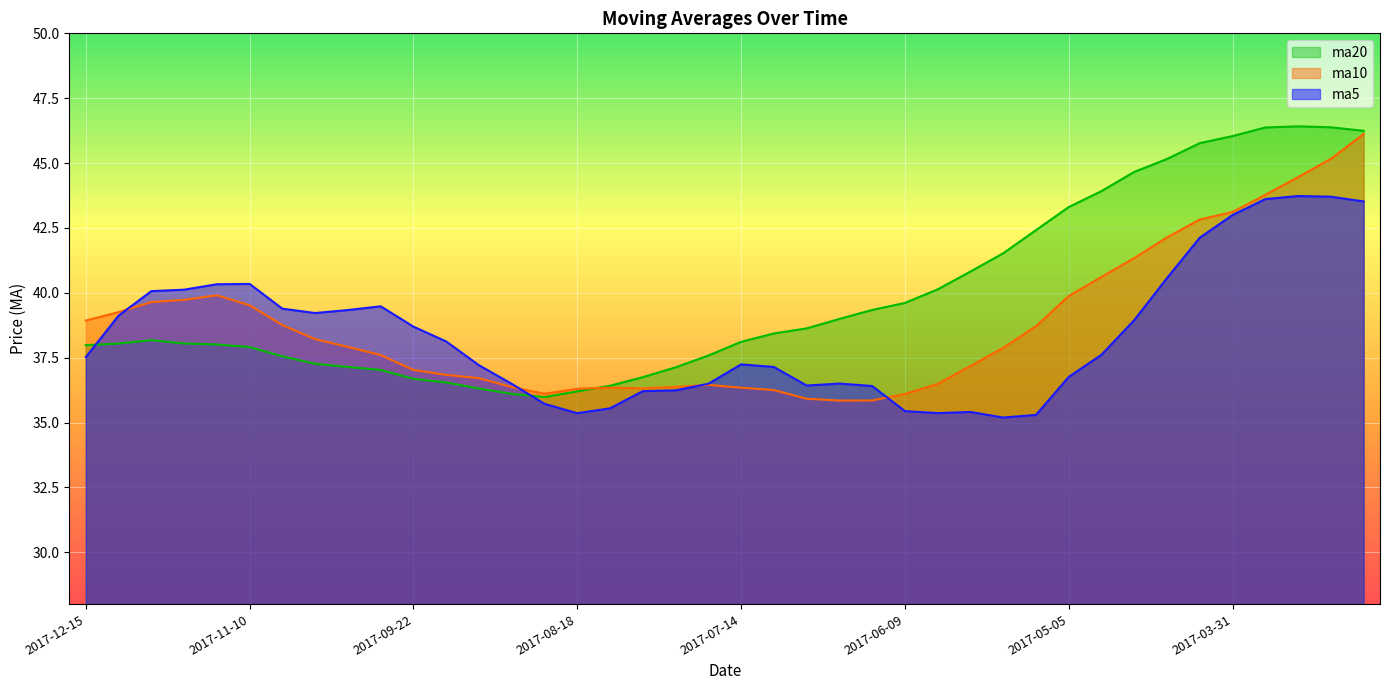

Rank the series at 2017-07-07 from lowest to highest value.

ma10, ma5, ma20